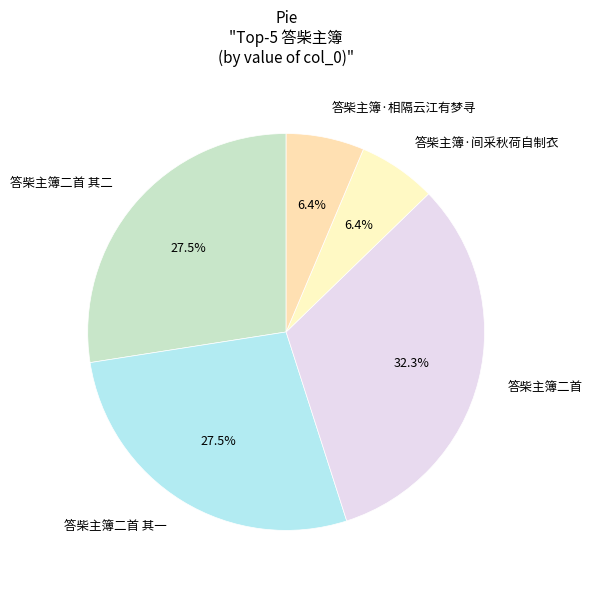

What percentage is NOT represented by 答柴主簿·间采秋荷自制衣?

93.6%